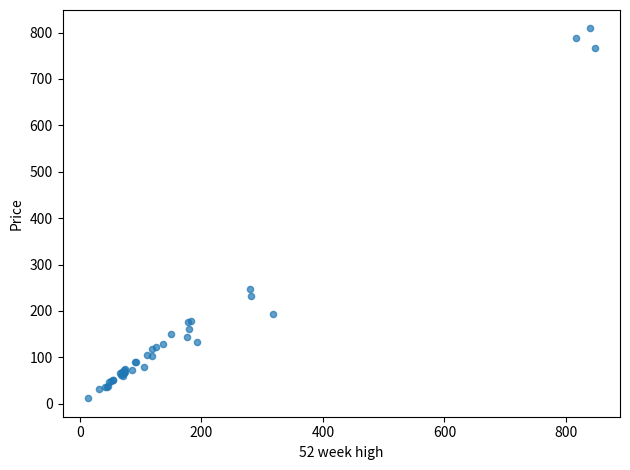

What Y value in the scatter plot is closest to 410?

247.9